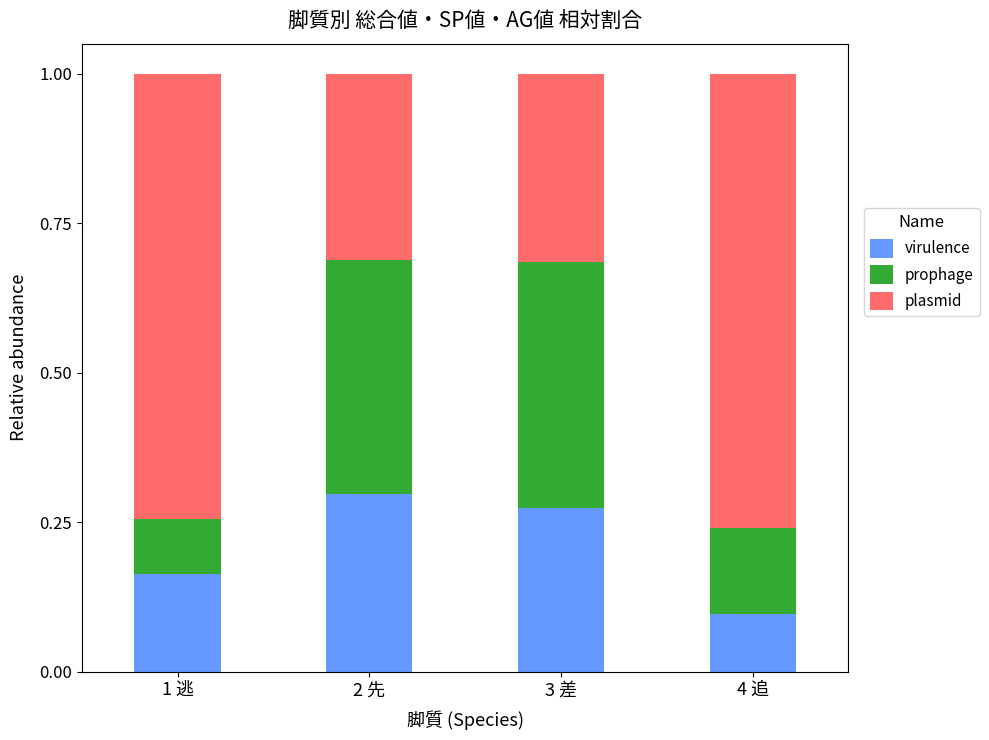

At which label does virulence reach its minimum?

4 追